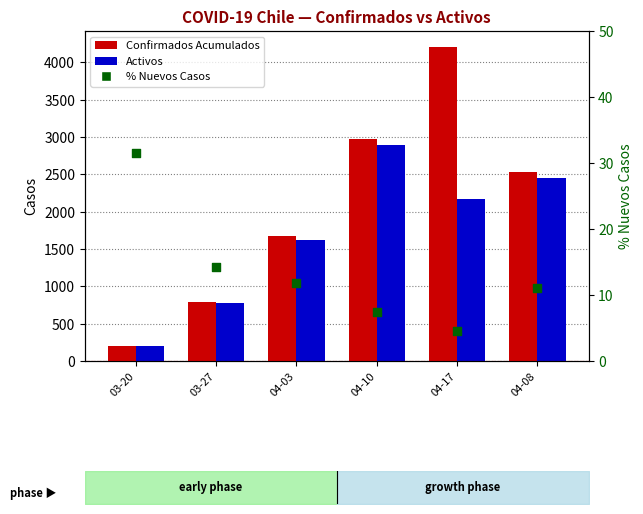

Which series reaches the minimum Y coordinate?

% Nuevos Casos